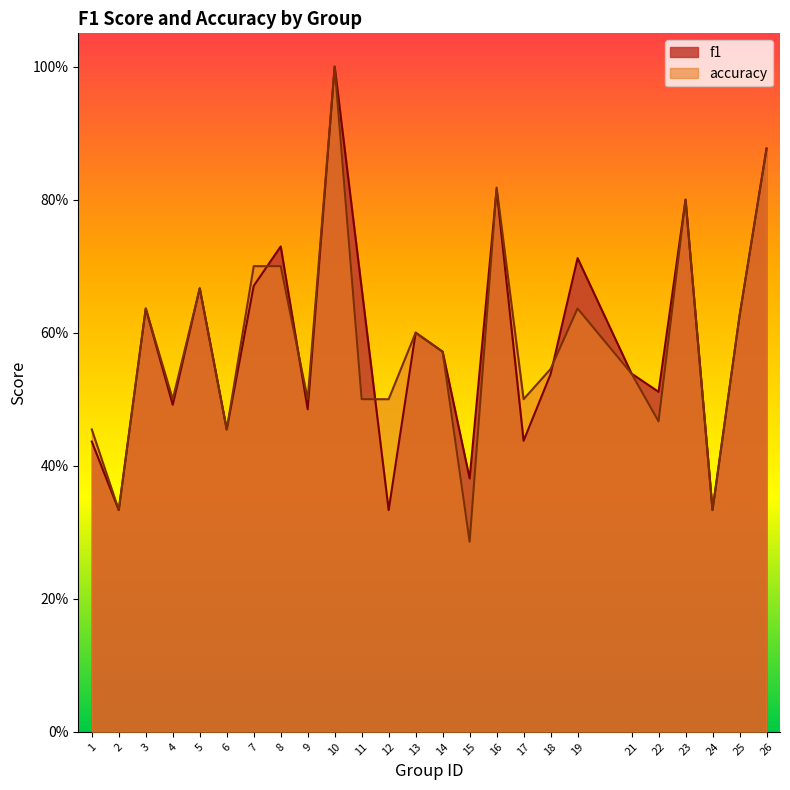

At which category is the sum across all series the highest?

10